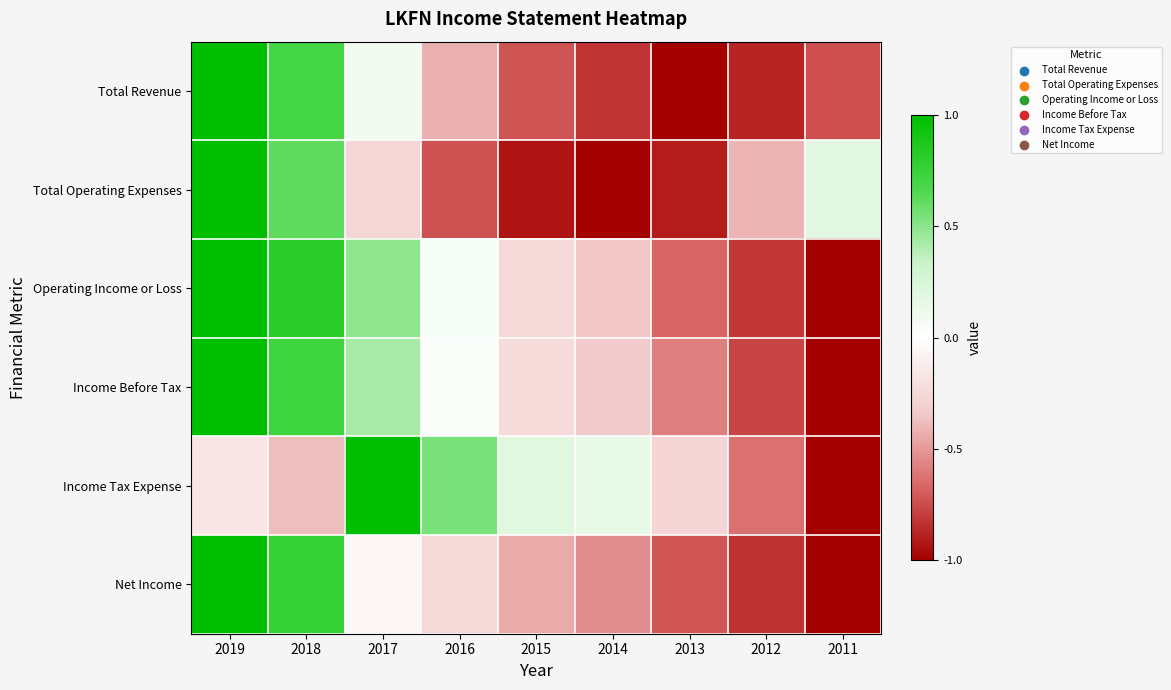

Which series has the largest total across all categories?

Income Tax Expense